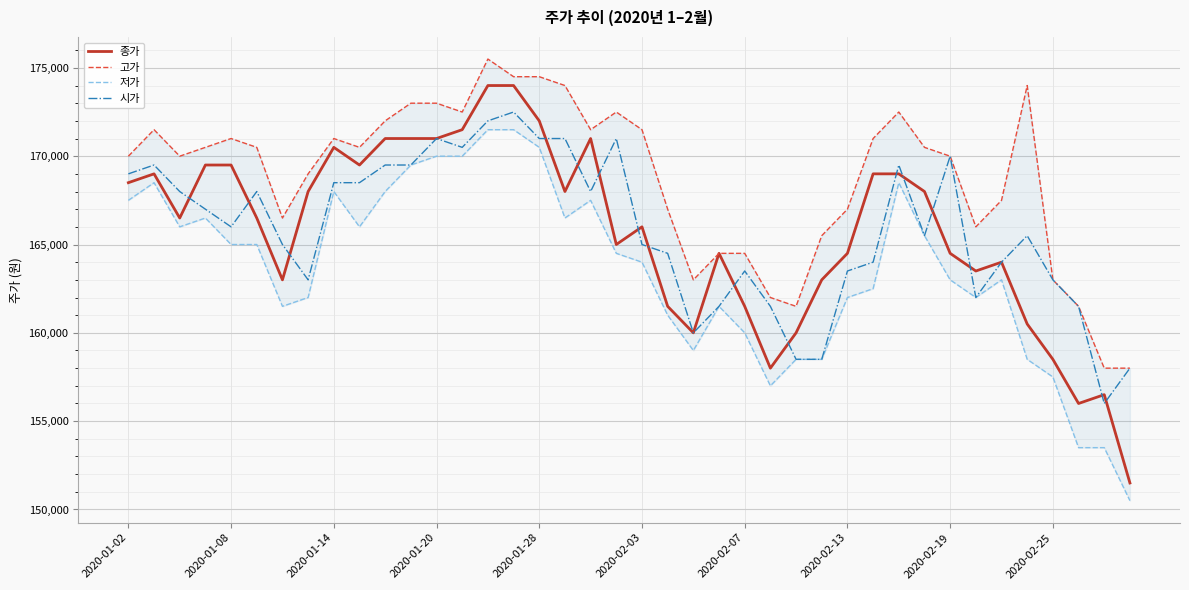

Where does the 종가 series first go above 166500?

2020-01-02